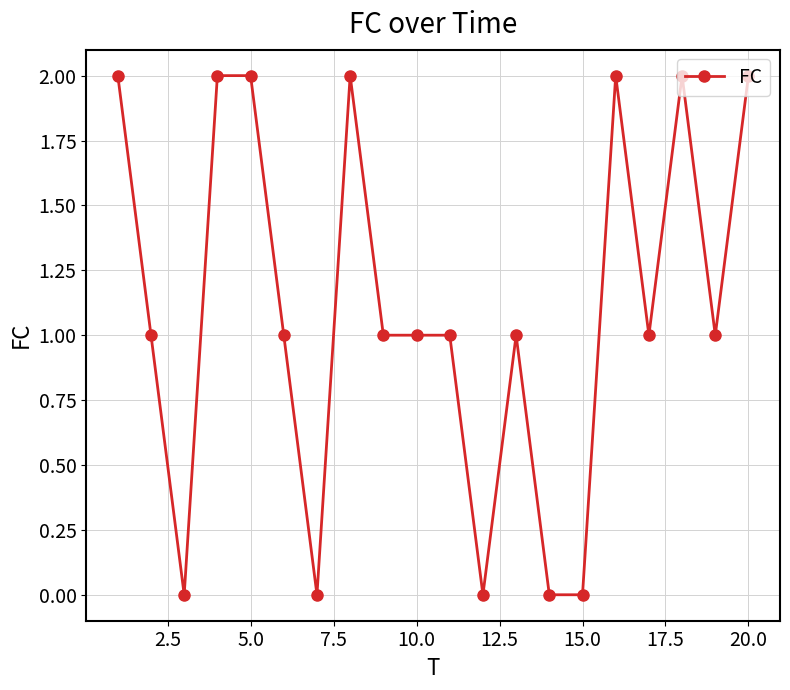

Reading left to right, transcribe all the data shown in this chart.

2	1	0	2	2	1	0	2	1	1	1	0	1	0	0	2	1	2	1	2